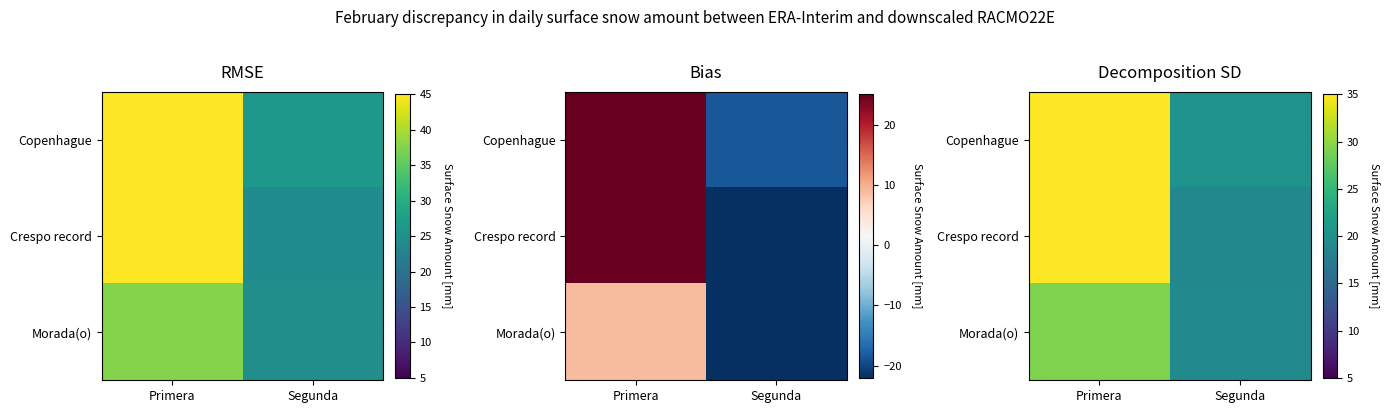

What is the total value across all series at Segunda?

58.6